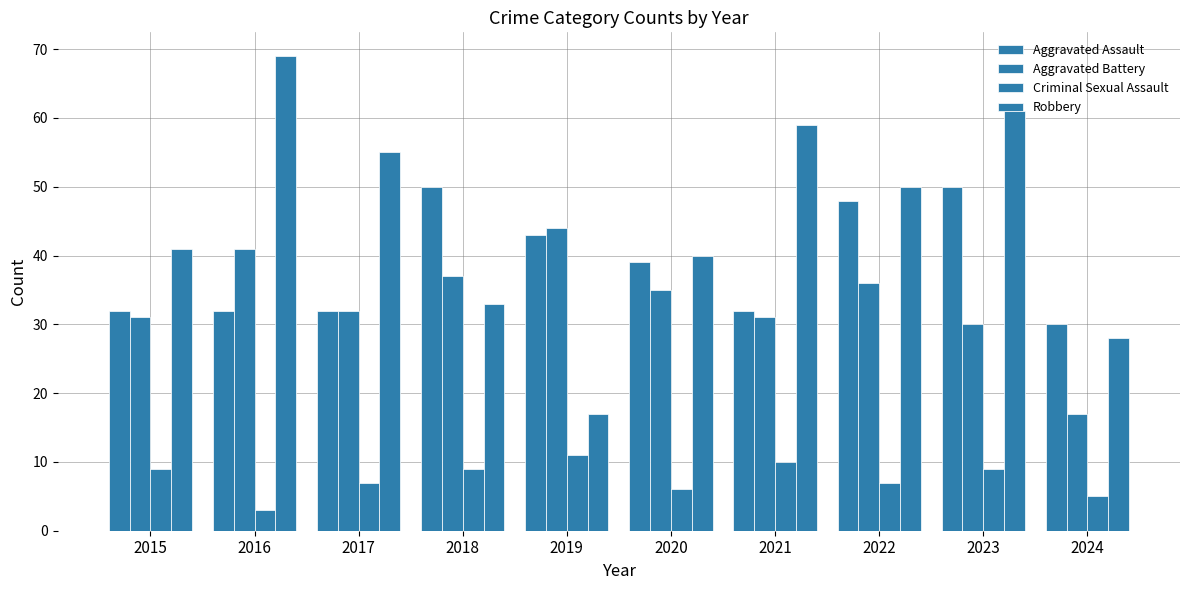

How many values in the Aggravated Assault series are below 39?

5